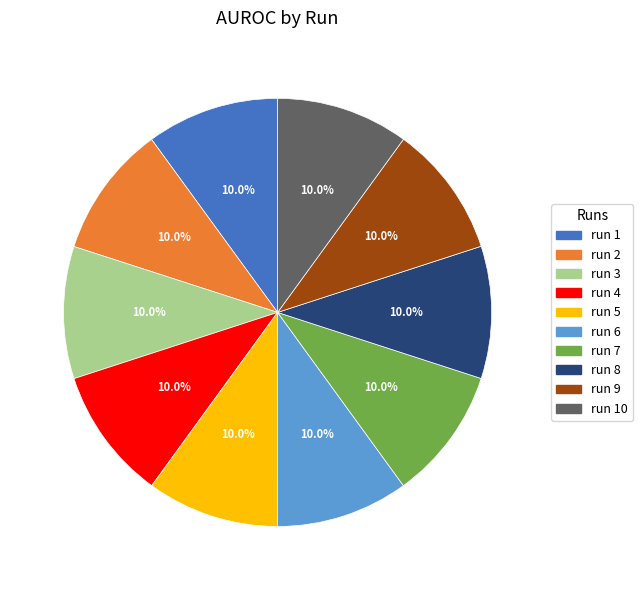

Is there a majority slice in this chart?

No